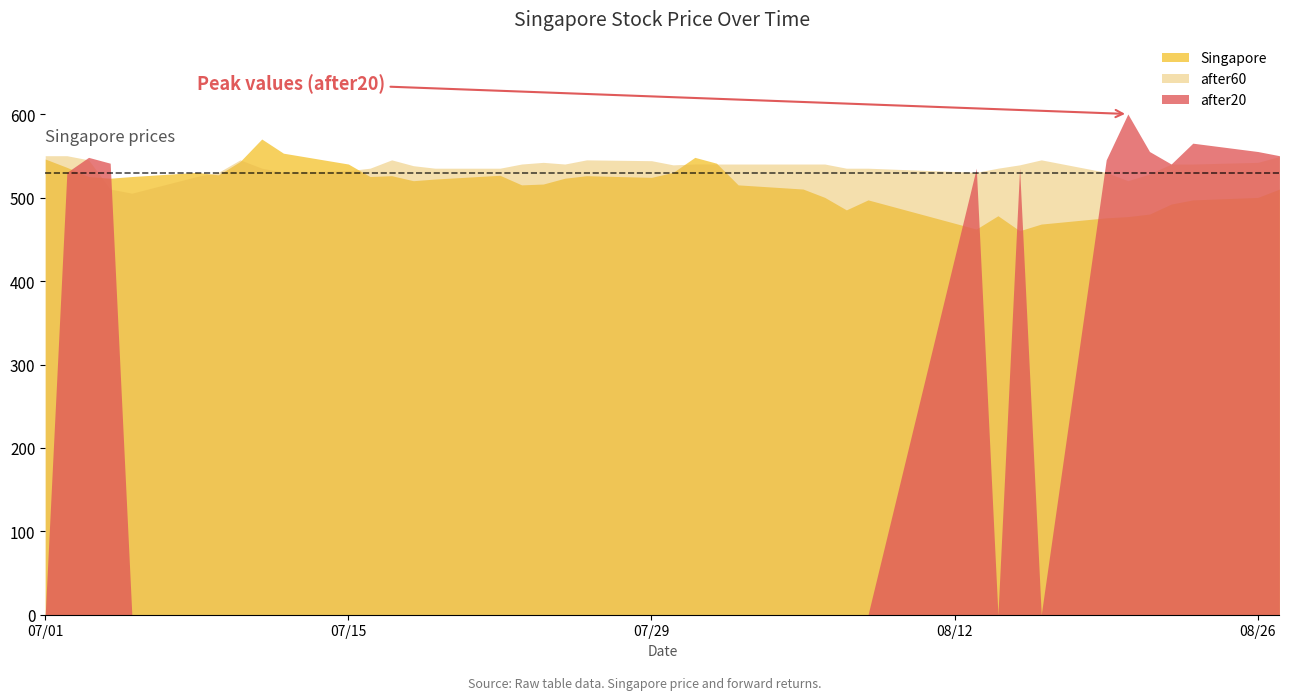

What is the highest value of the Singapore series?

570.5